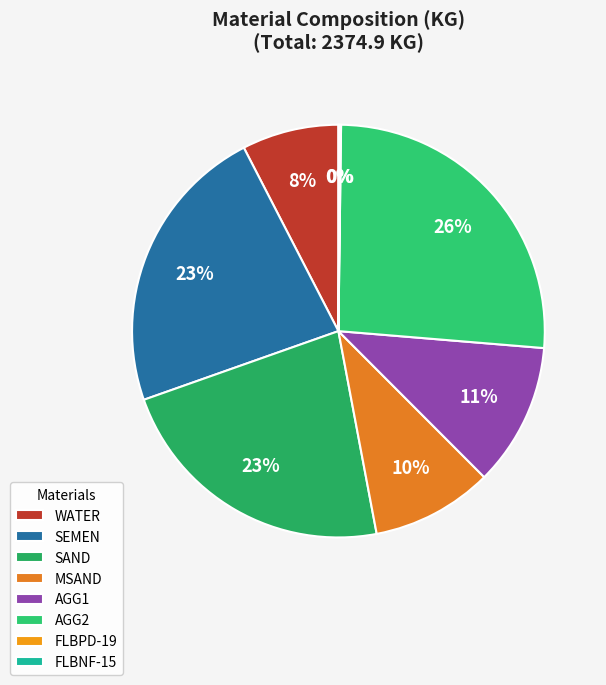

Combined, what portion of the pie is SAND and FLBPD-19?

22.6%